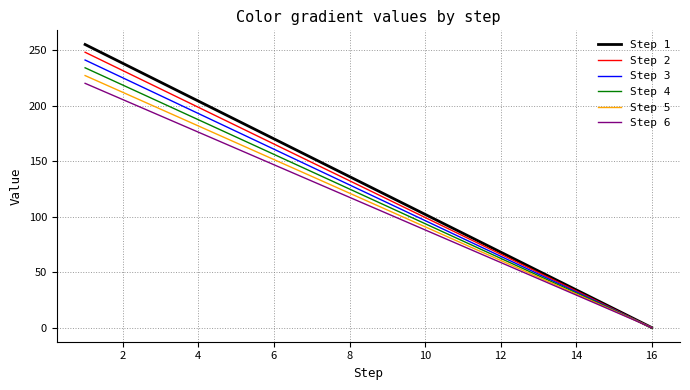

Which series has the widest spread of values?

Step 1